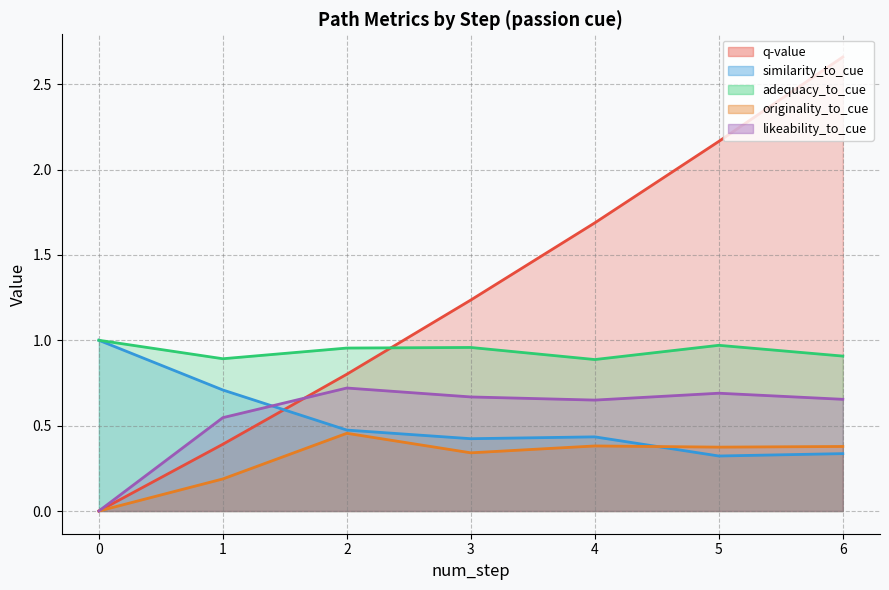

True or false: originality_to_cue has more than 2 interior local peaks.

False